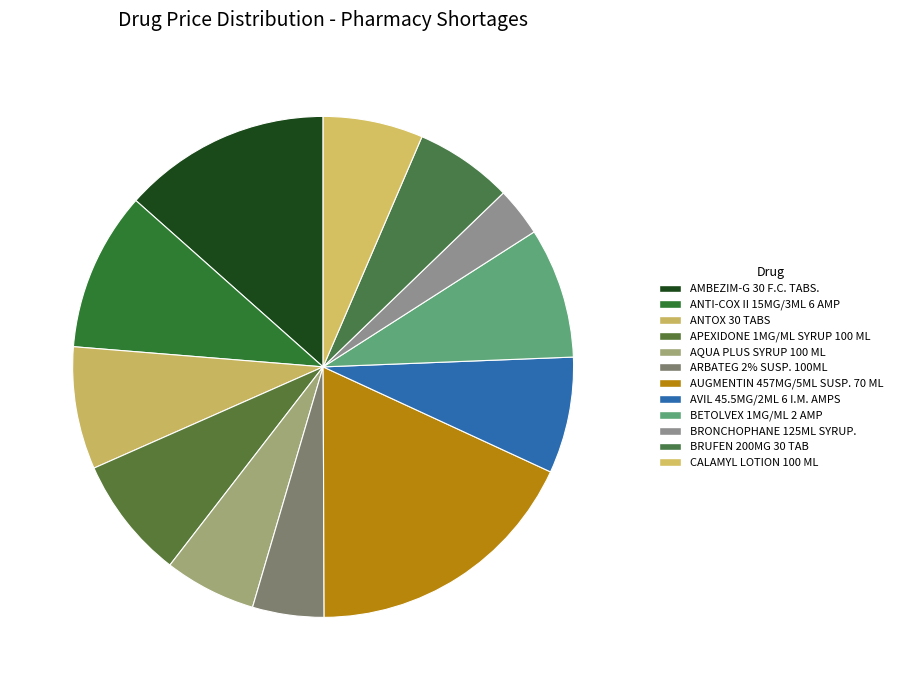

What is the smallest slice in the pie chart?

BRONCHOPHANE 125ML SYRUP.